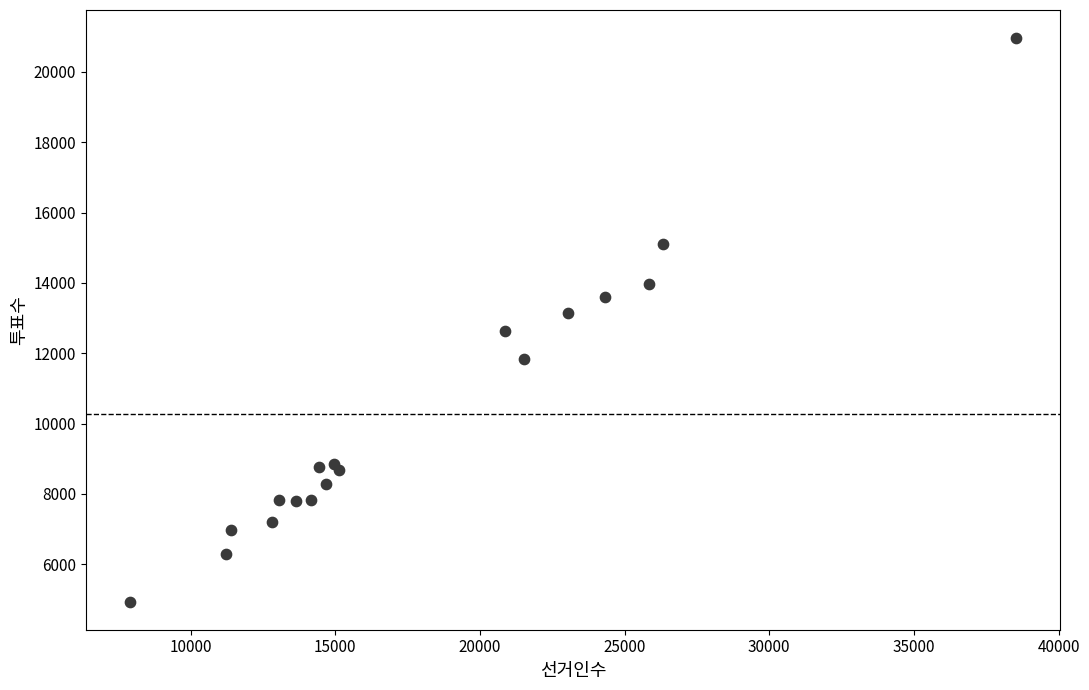

What is the range of Y values (max minus min)?

16020